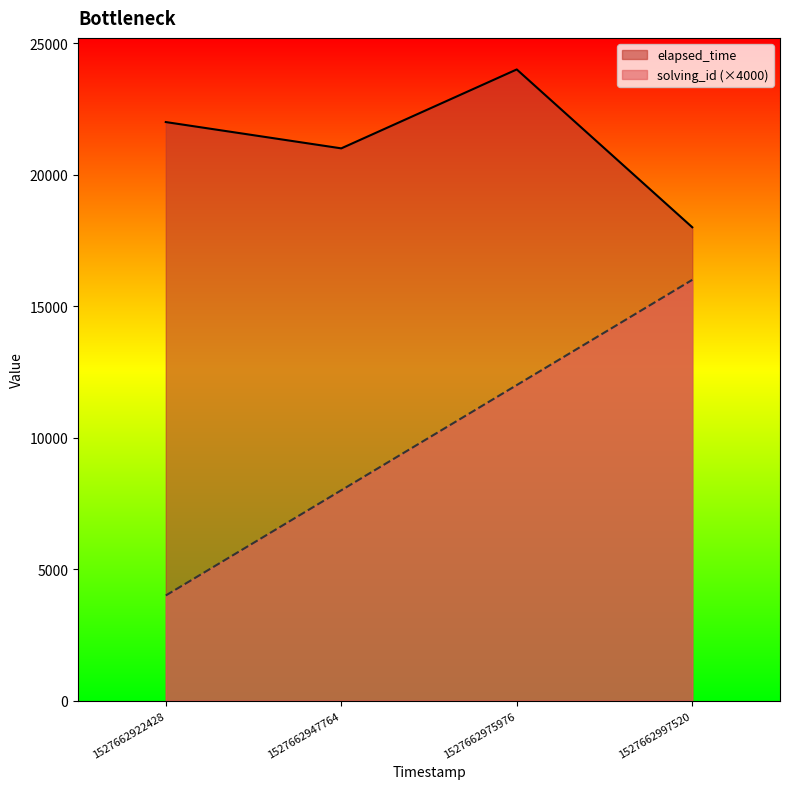

At 1527662975976, list the series in order from largest to smallest.

elapsed_time, solving_id (×4000)